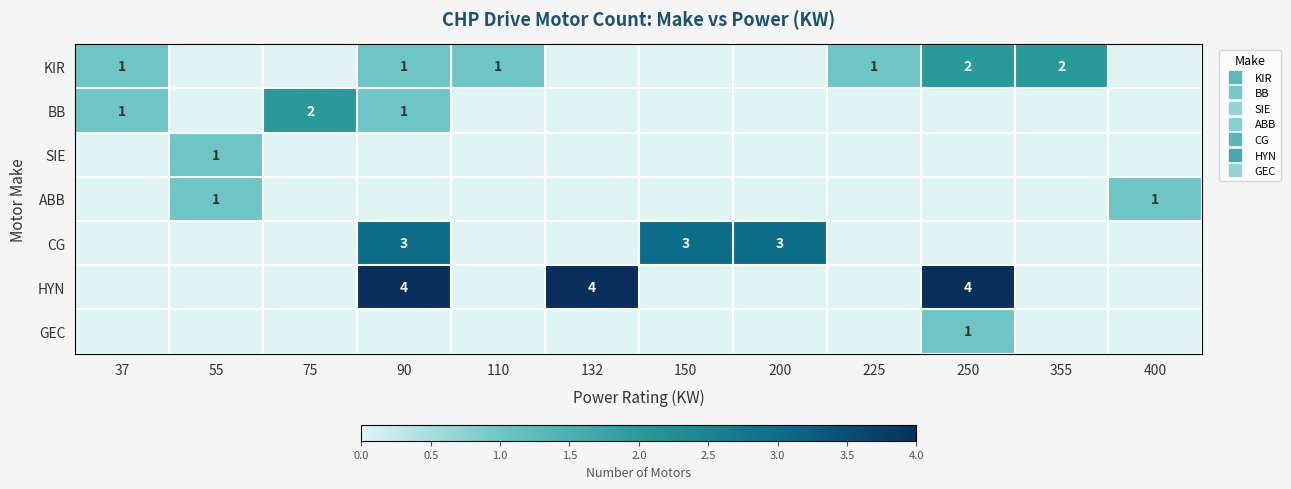

Rank the categories by ABB value from lowest to highest.

37, 75, 90, 110, 132, 150, 200, 225, 250, 355, 55, 400